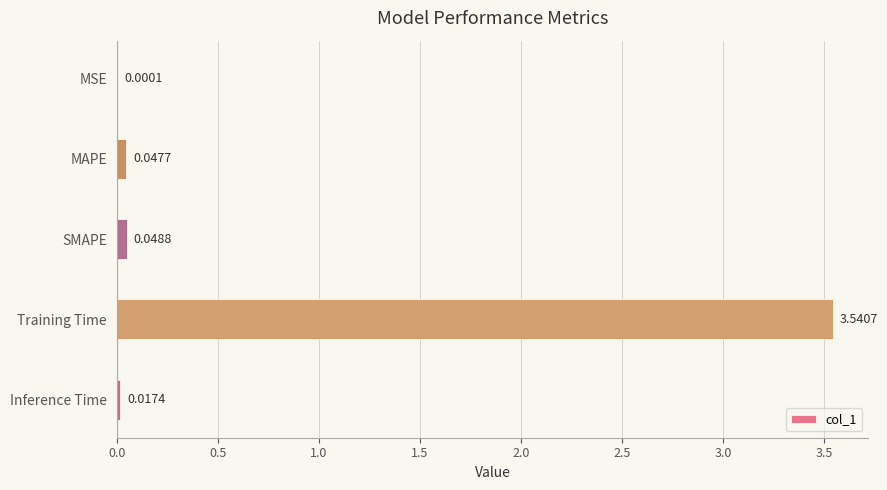

Which has a higher value, Training Time or MSE?

Training Time